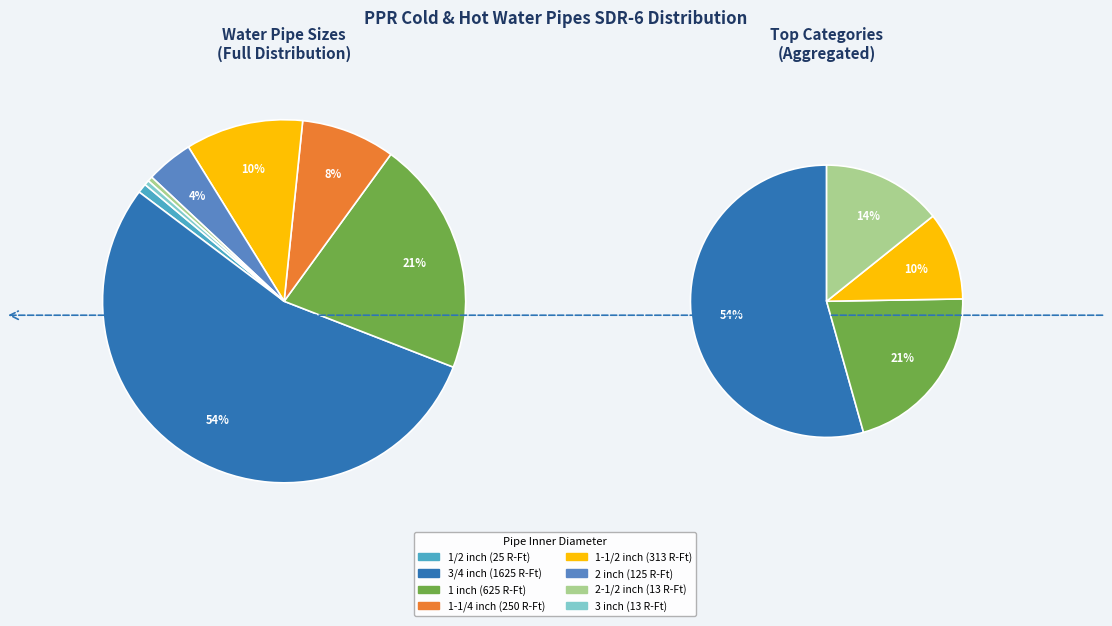

Is there a majority slice in this chart?

Yes